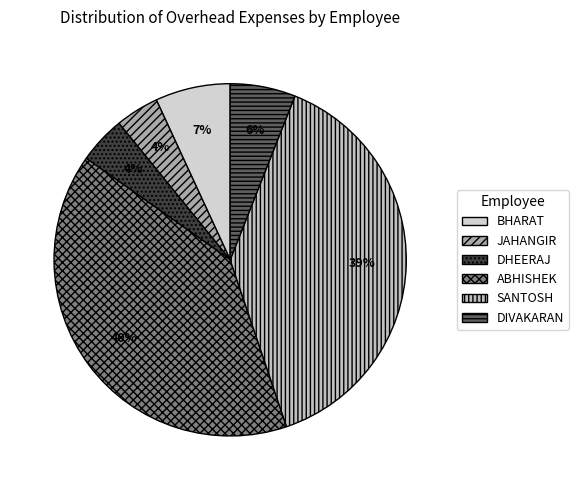

To the nearest percent, what is the average slice percentage?

17%